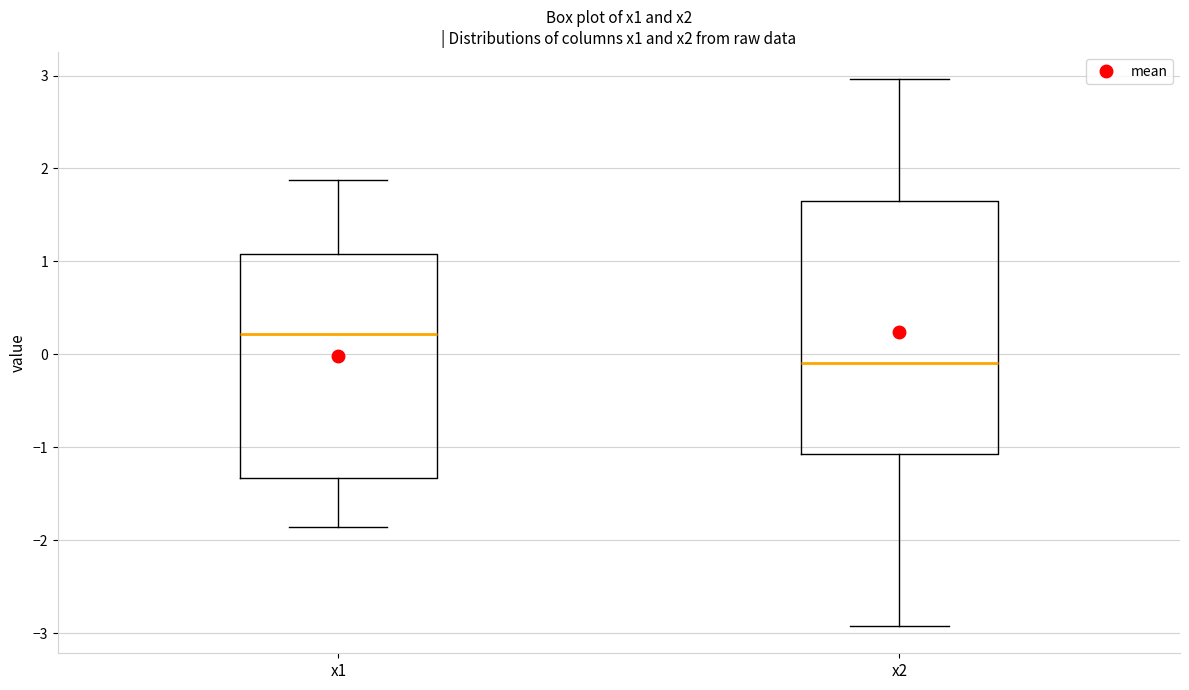

Reading left to right, read every box against the y-axis: the position of its median line, the range the box covers, and the ends of its whiskers. The values are not printed on the chart, so give them approximately, as read against the axis.

x1: median 0.2, box -1.3 to 1.1, whiskers -1.9 to 1.9
x2: median -0.1, box -1.1 to 1.7, whiskers -2.9 to 3.0